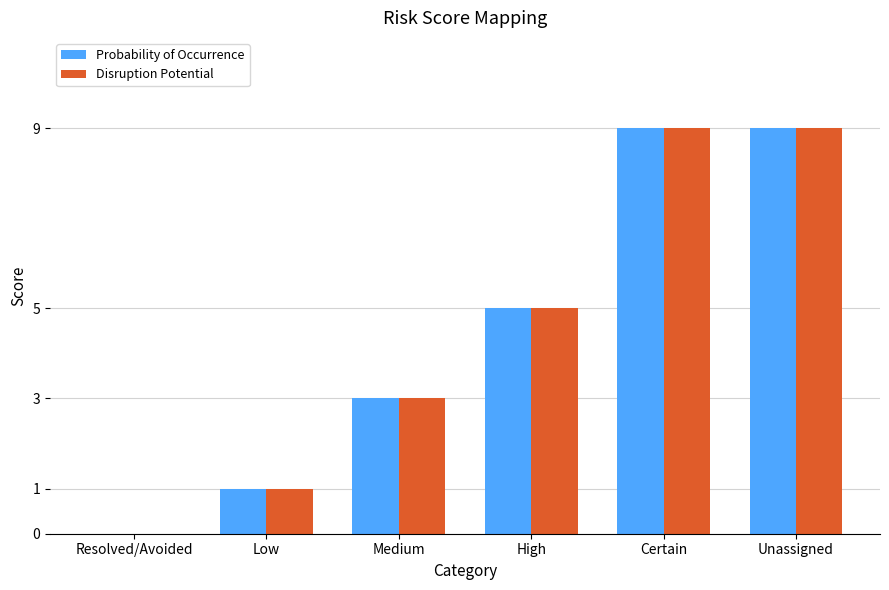

What is the highest value of the Disruption Potential series?

9